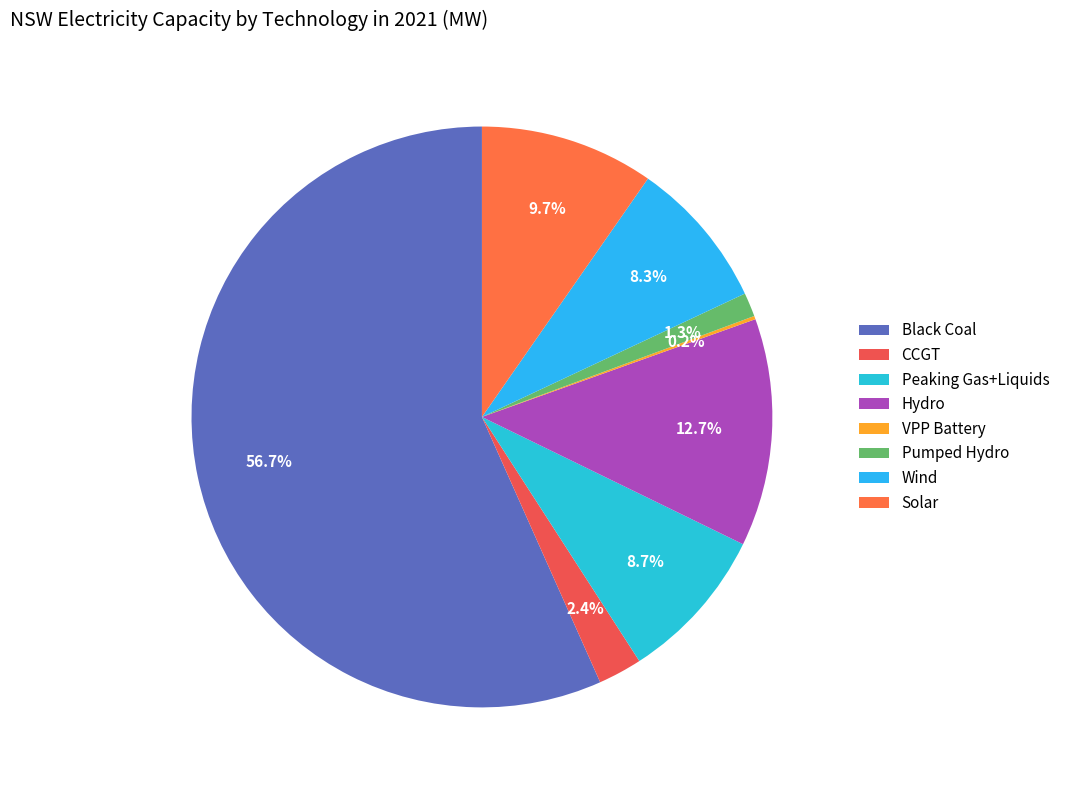

To the nearest percent, what percentage of the pie is Wind?

8%